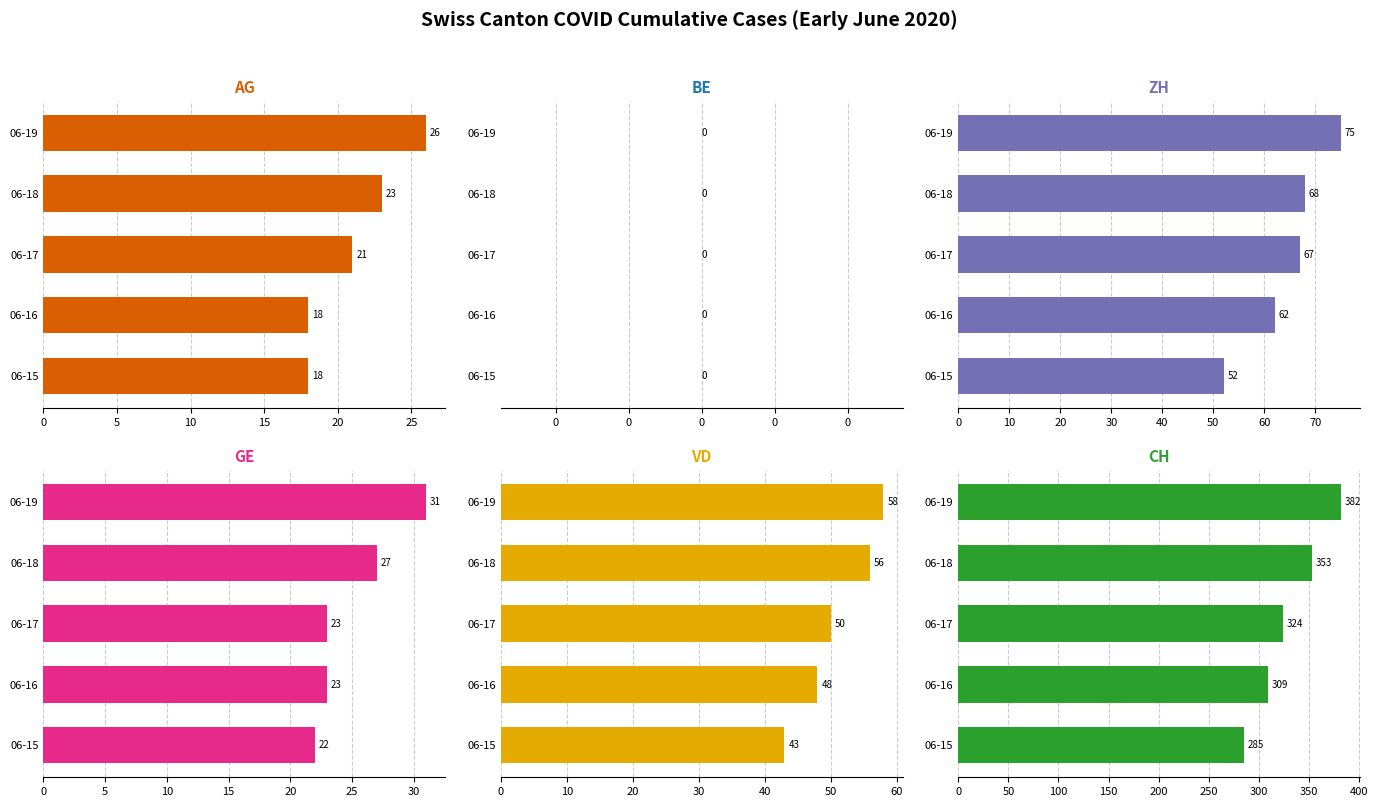

The value of AG at 06-15 is 18.0. True or false?

True